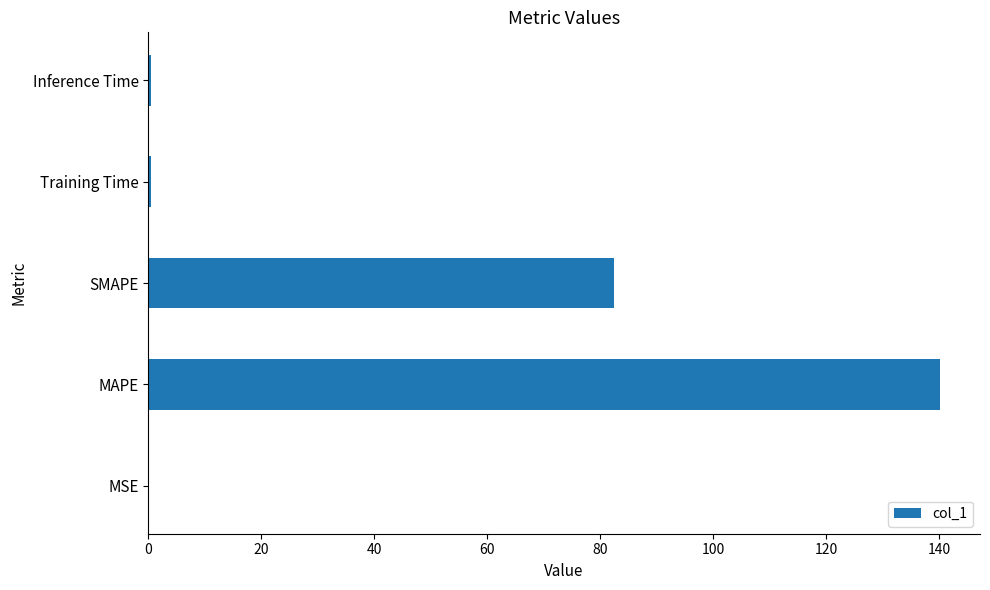

What is the sum of the values at SMAPE and MAPE?

222.7